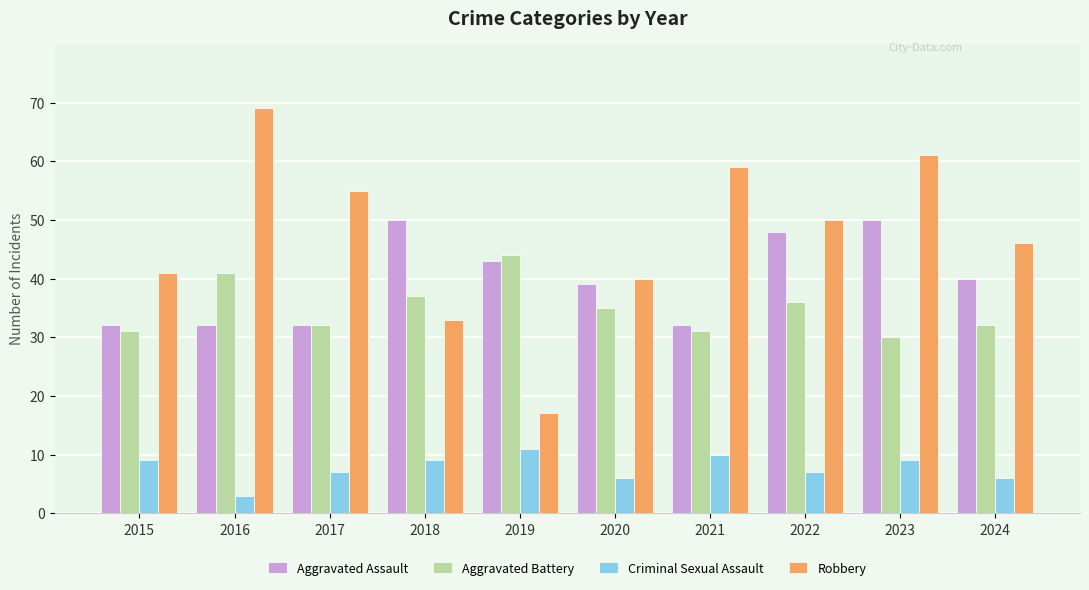

What is the difference between the highest and lowest values at 2016?

66